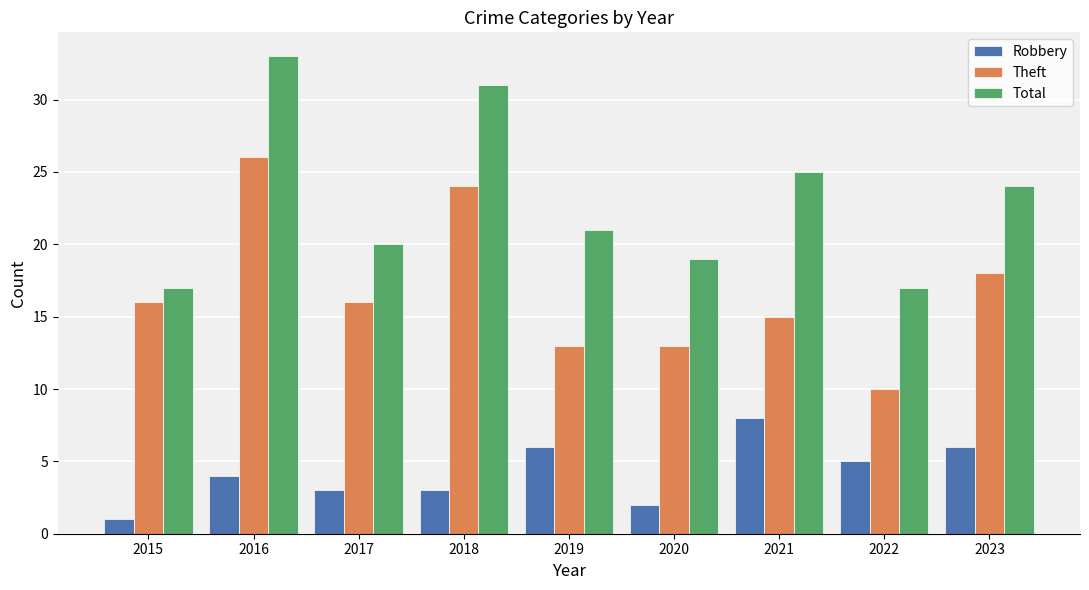

Reading left to right, extract all data points from this chart.

Robbery: 2015=1	2016=4	2017=3	2018=3	2019=6	2020=2	2021=8	2022=5	2023=6
Theft: 2015=16	2016=26	2017=16	2018=24	2019=13	2020=13	2021=15	2022=10	2023=18
Total: 2015=17	2016=33	2017=20	2018=31	2019=21	2020=19	2021=25	2022=17	2023=24